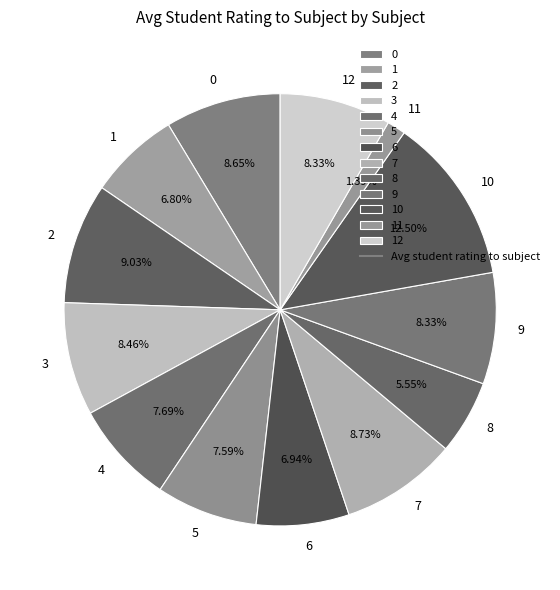

Is it true that 8 is 1% of the pie?

False